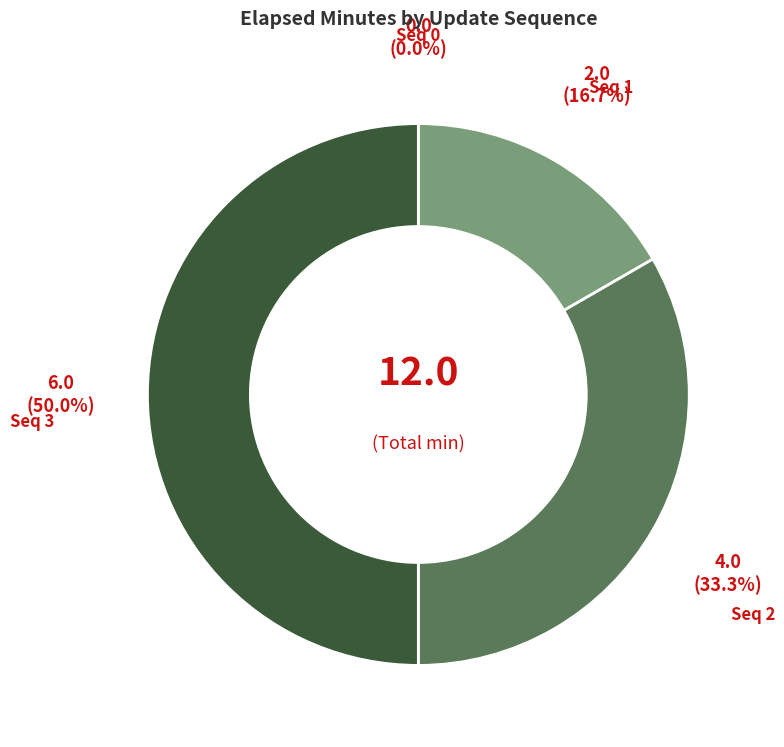

Rank the categories by value from lowest to highest.

0, 1, 2, 3